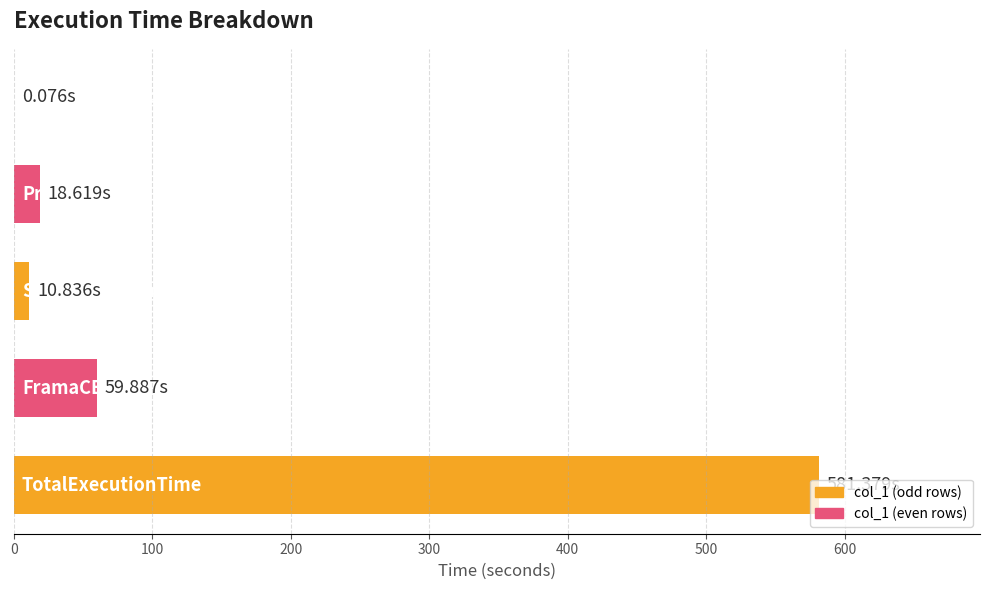

Count the number of categories in the chart.

5